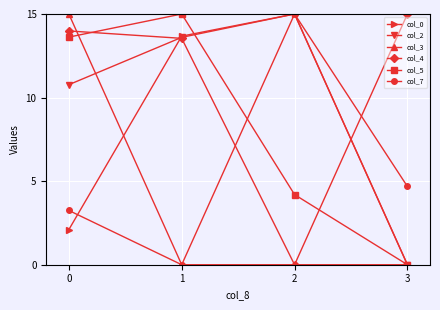

What is the total value across all series at 0?

58.7